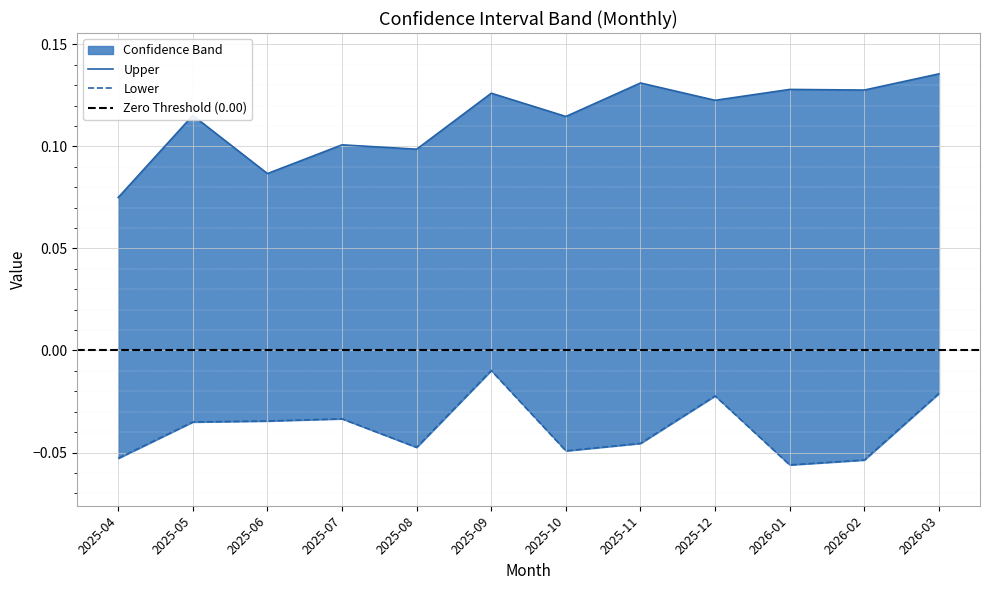

What position from the left is 2025-10?

7